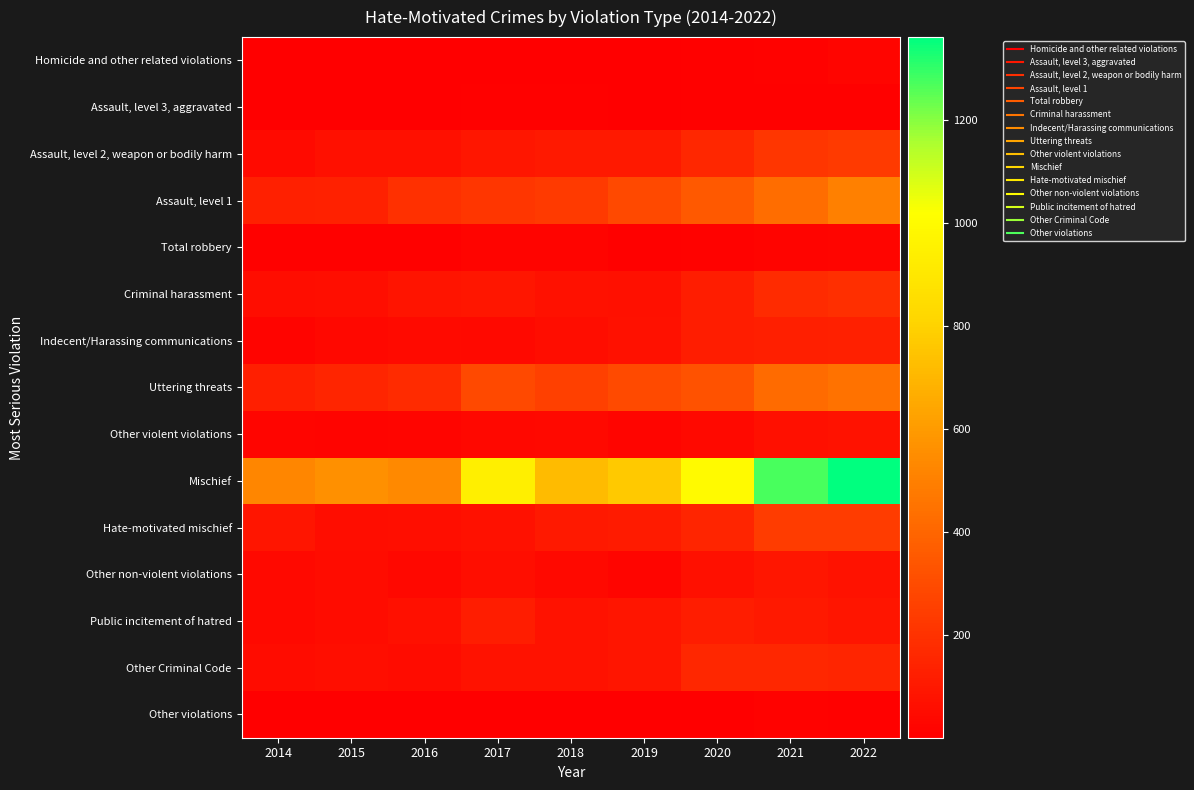

Which has a higher value, 2021 or 2017?

2021